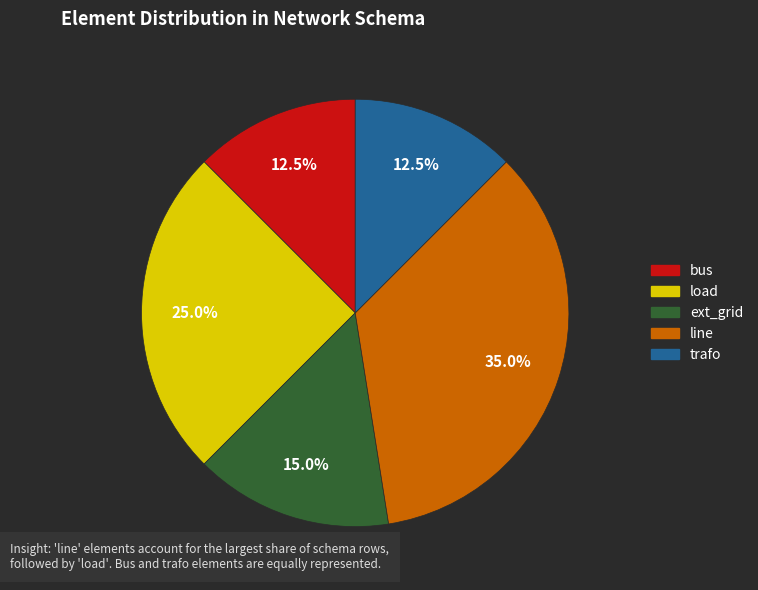

Which has a higher value, bus or line?

line